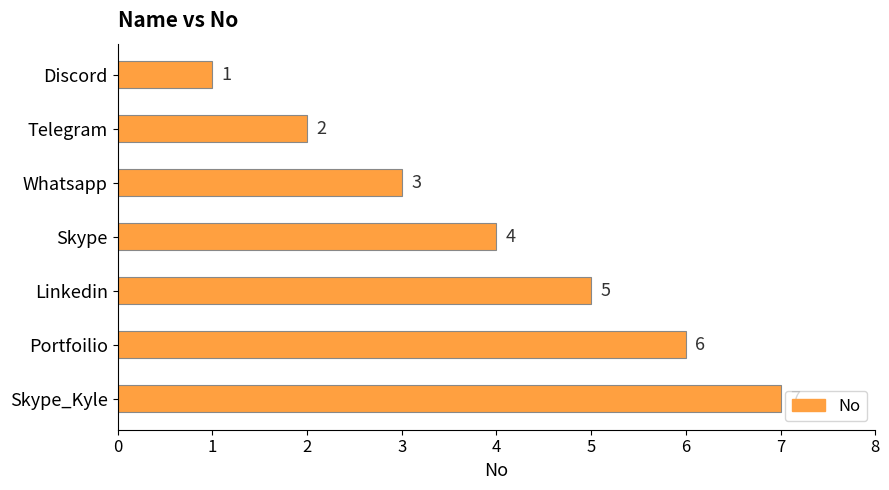

True or false: the data shows 7 at Skype_Kyle.

True